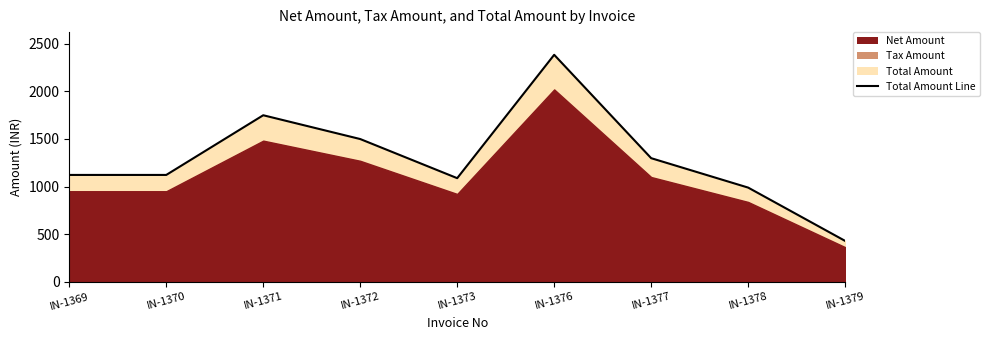

The value at IN-1371 is 1749.0. True or false?

True